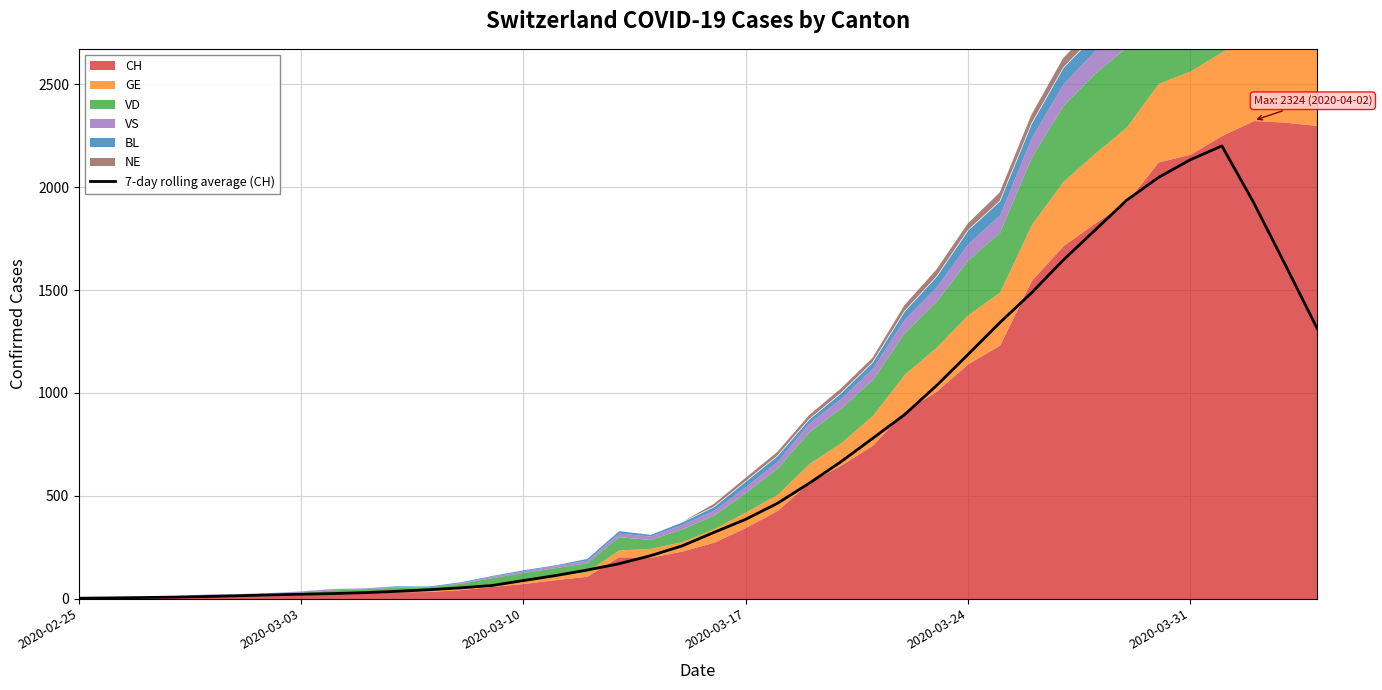

The value of 7-day rolling average (CH) at 2020-03-31 is 2132.9. True or false?

True